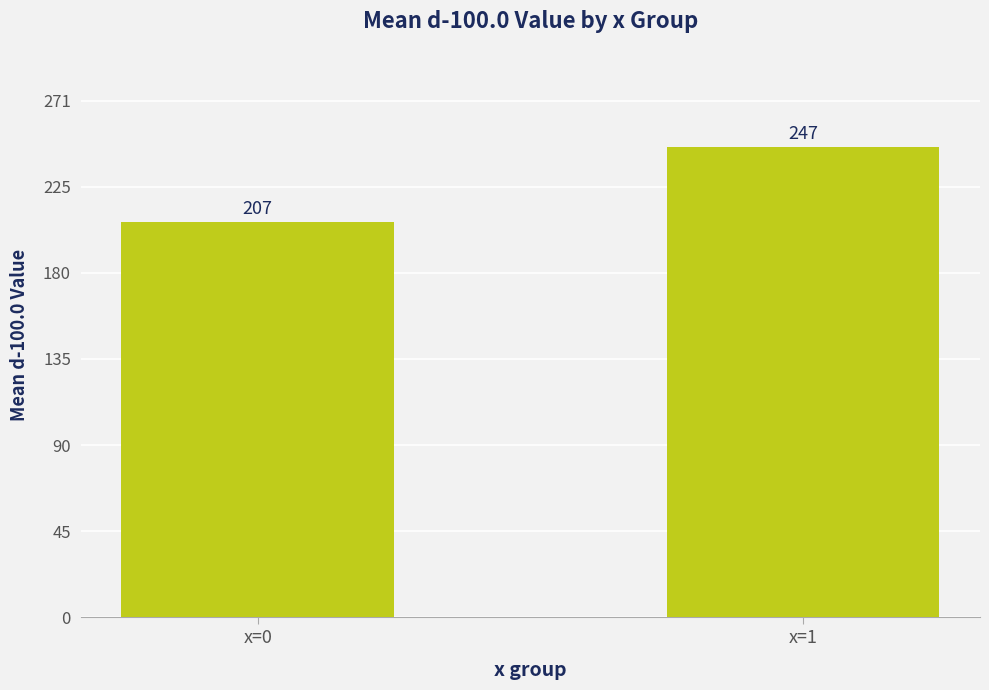

Between x=1 and x=0, which is larger?

x=1